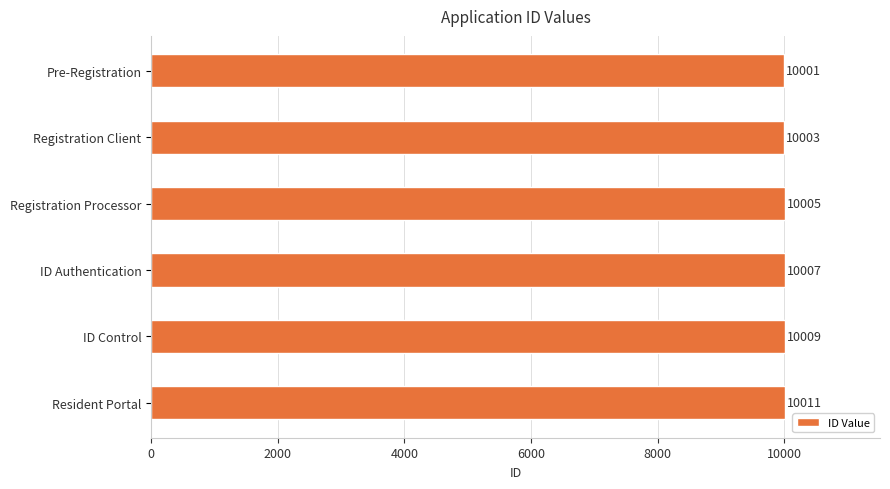

What position from the bottom is Pre-Registration?

6